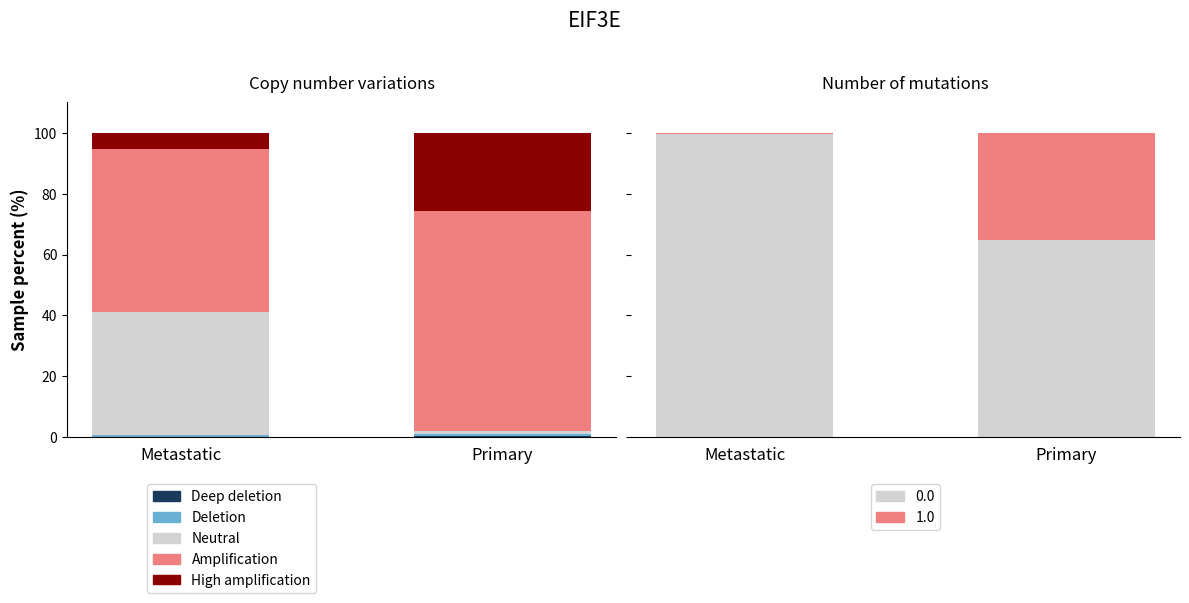

At which label does Neutral reach its peak?

Metastatic